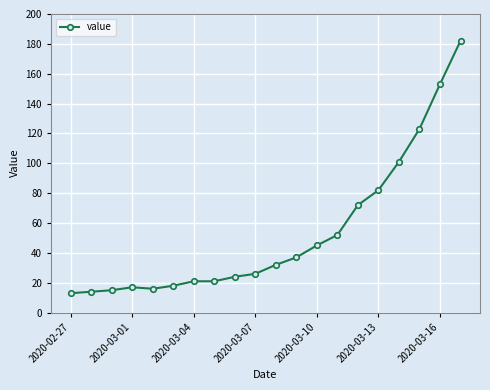

What is the average value?

53